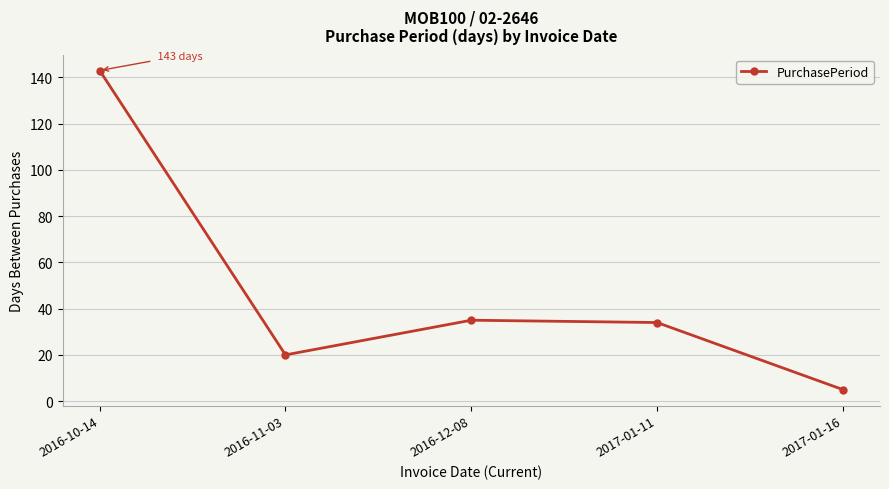

Reading right to left, extract all data points from this chart.

2017-01-16=5	2017-01-11=34	2016-12-08=35	2016-11-03=20	2016-10-14=143